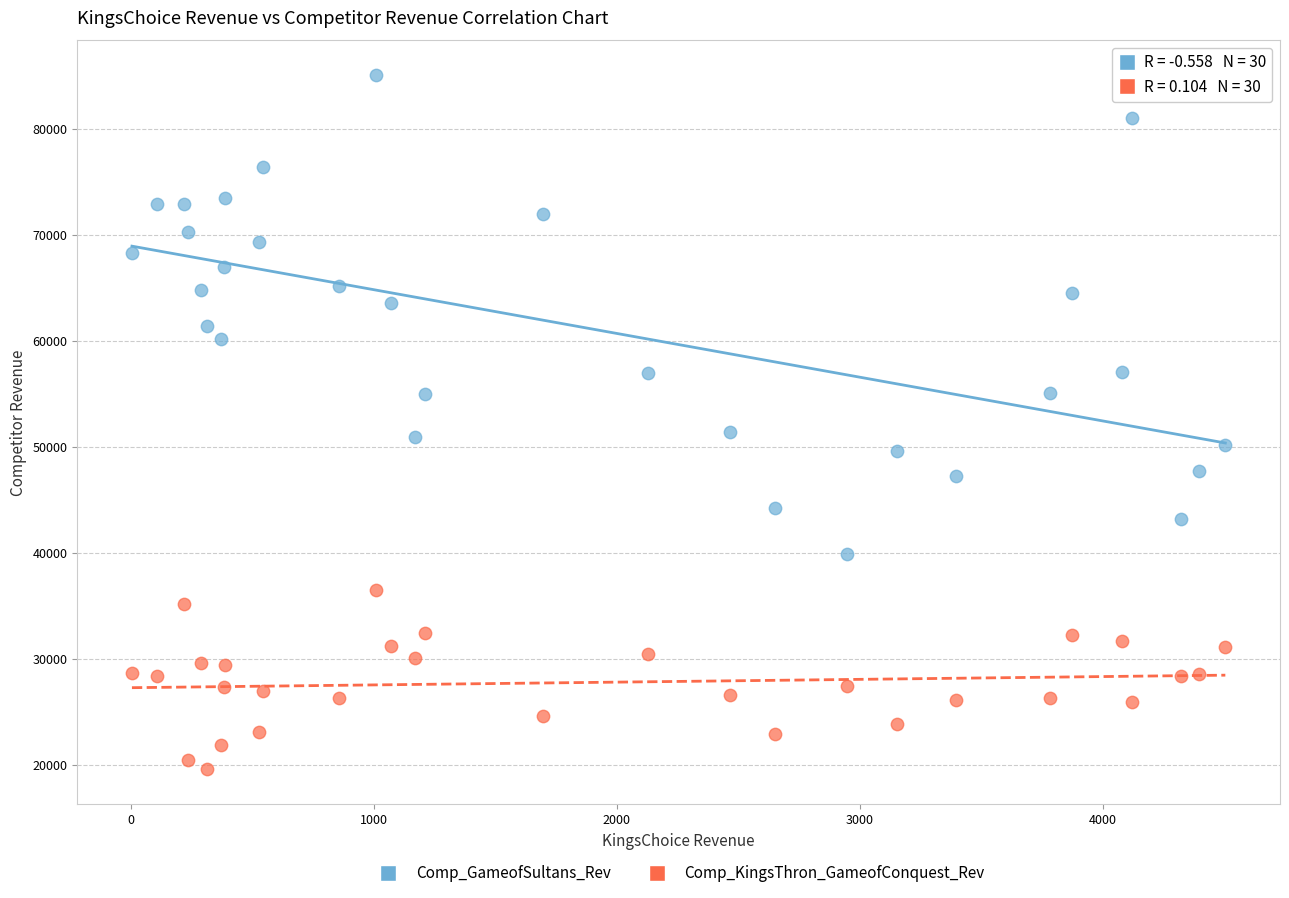

Which series contains the highest Y value?

Comp_GameofSultans_Rev